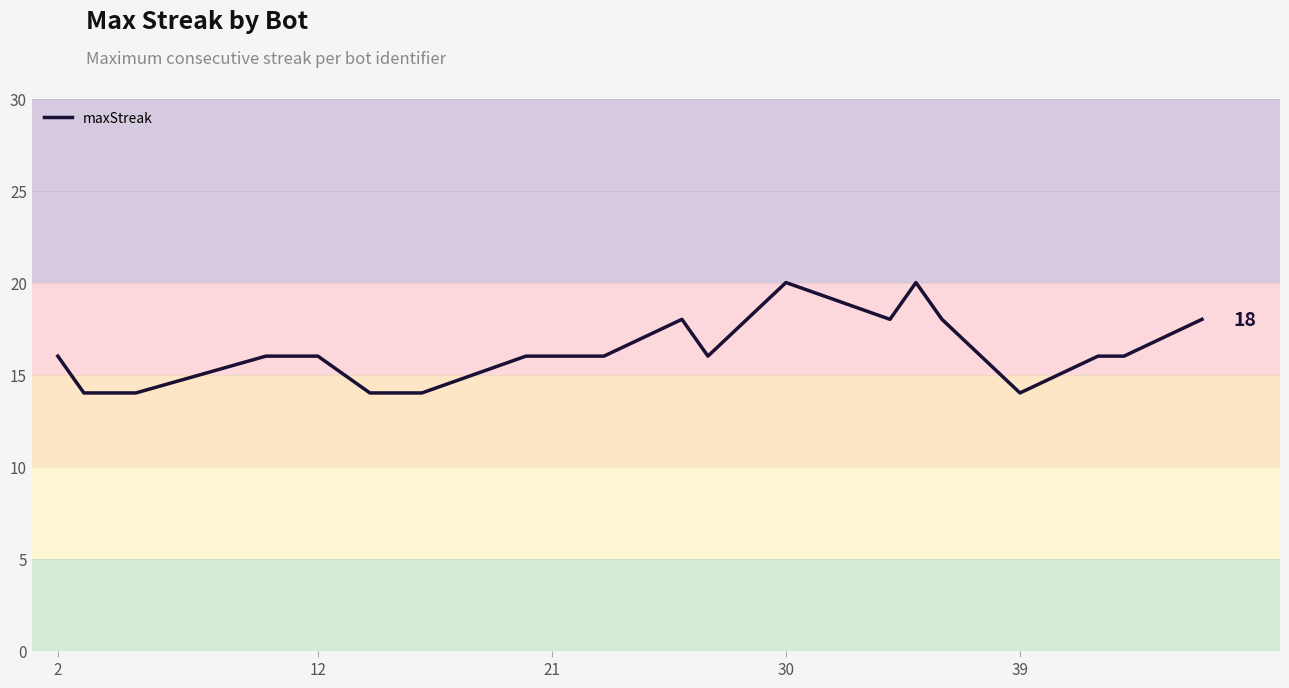

What is the maximum value shown in the chart?

20